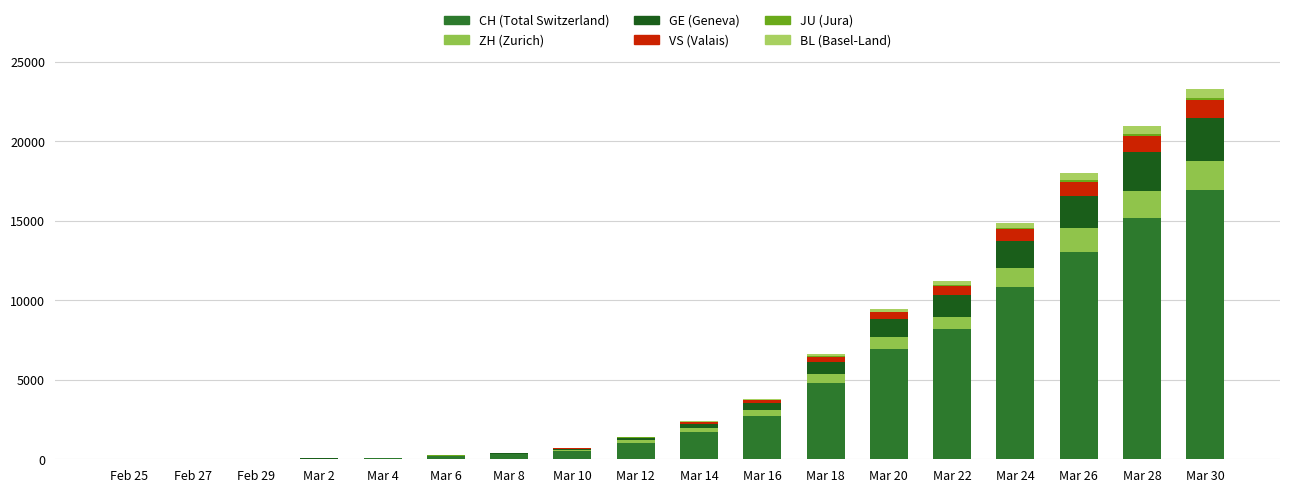

How many categories are shown in the chart?

18